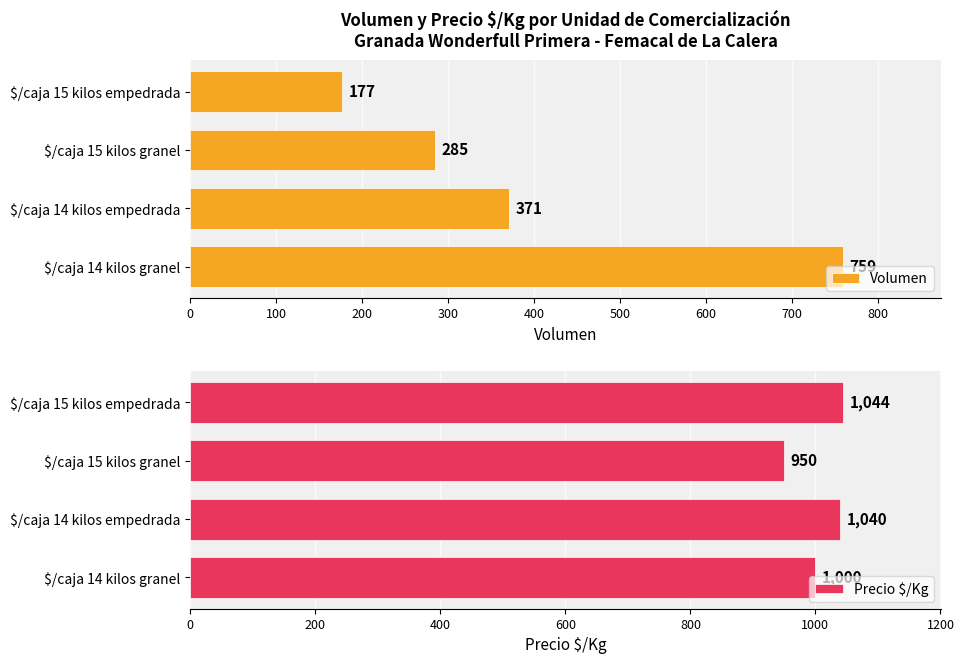

Which series has the widest spread of values?

Volumen